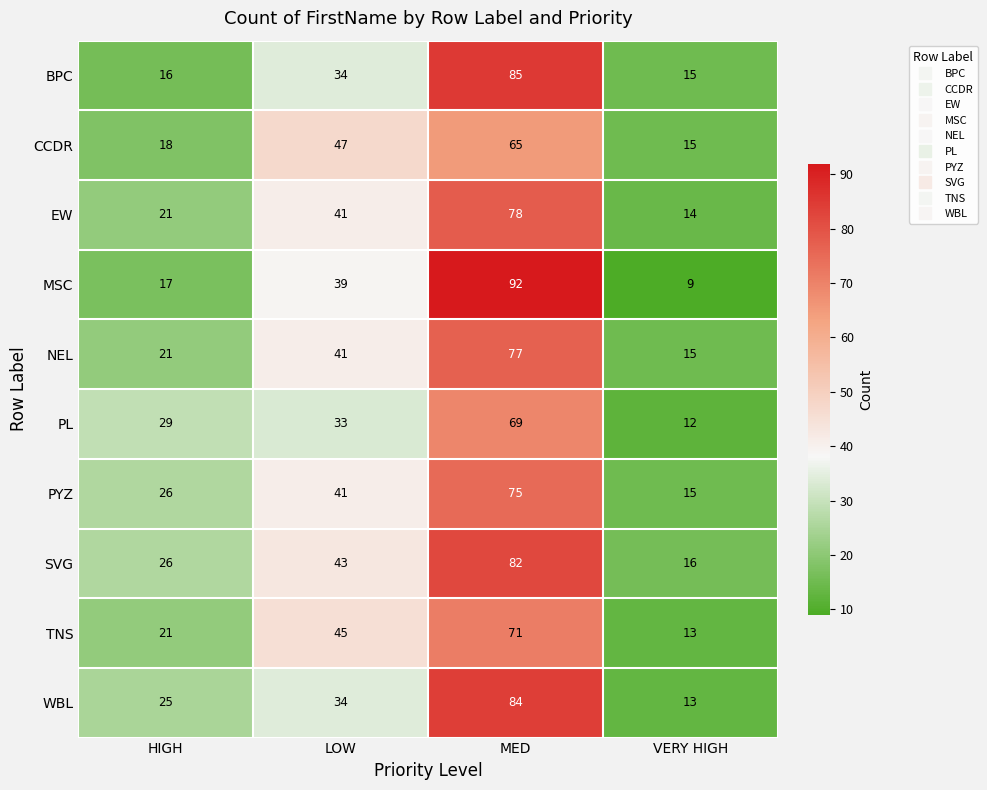

Which series has the largest range (max minus min)?

MSC